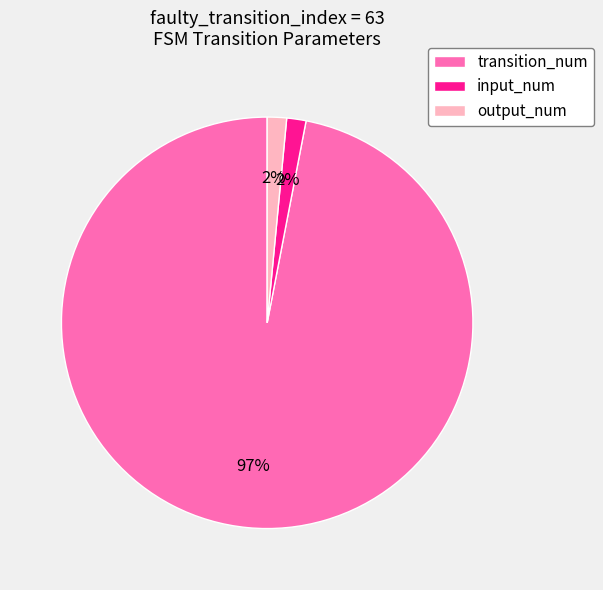

Is the sum of transition_num and input_num greater than half?

Yes